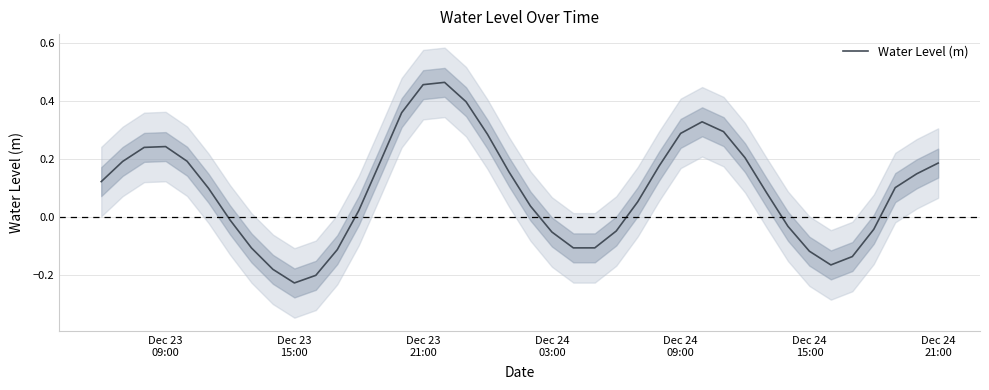

Does the chart display data point markers on the line(s)?

No